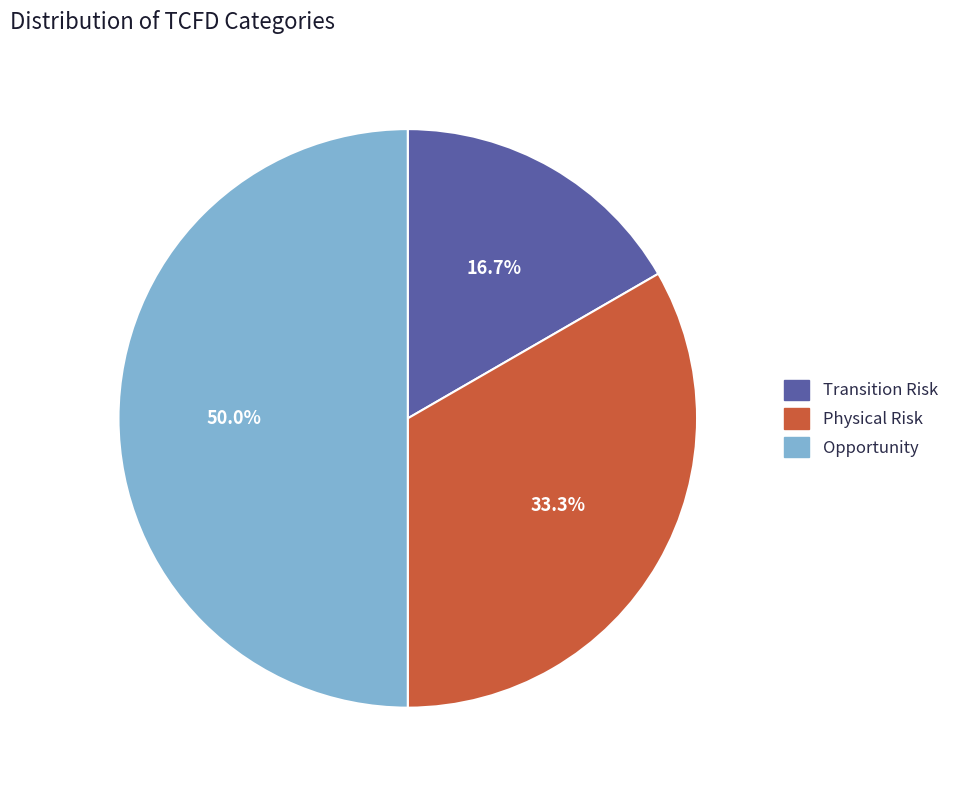

What is the ratio of the value at Transition Risk to the value at Physical Risk?

0.5